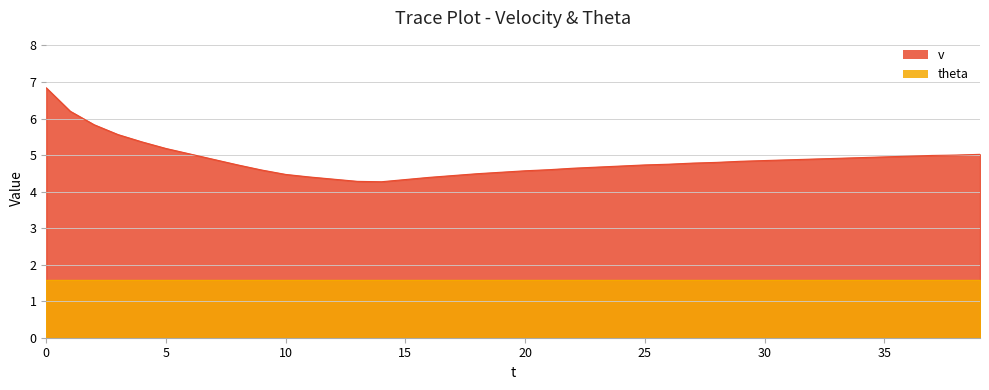

What is the difference between the second highest and minimum values?

1.9